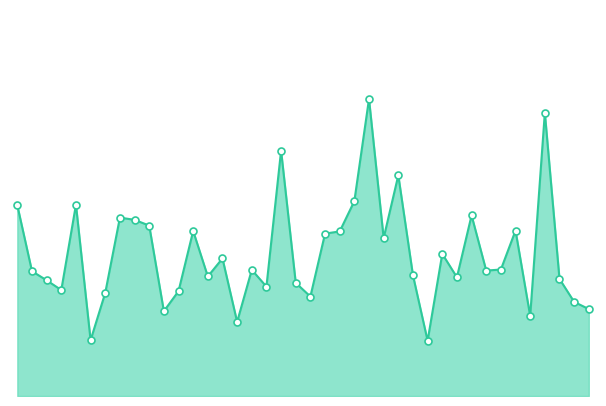

What is the label of the 39th point from the left?

17274